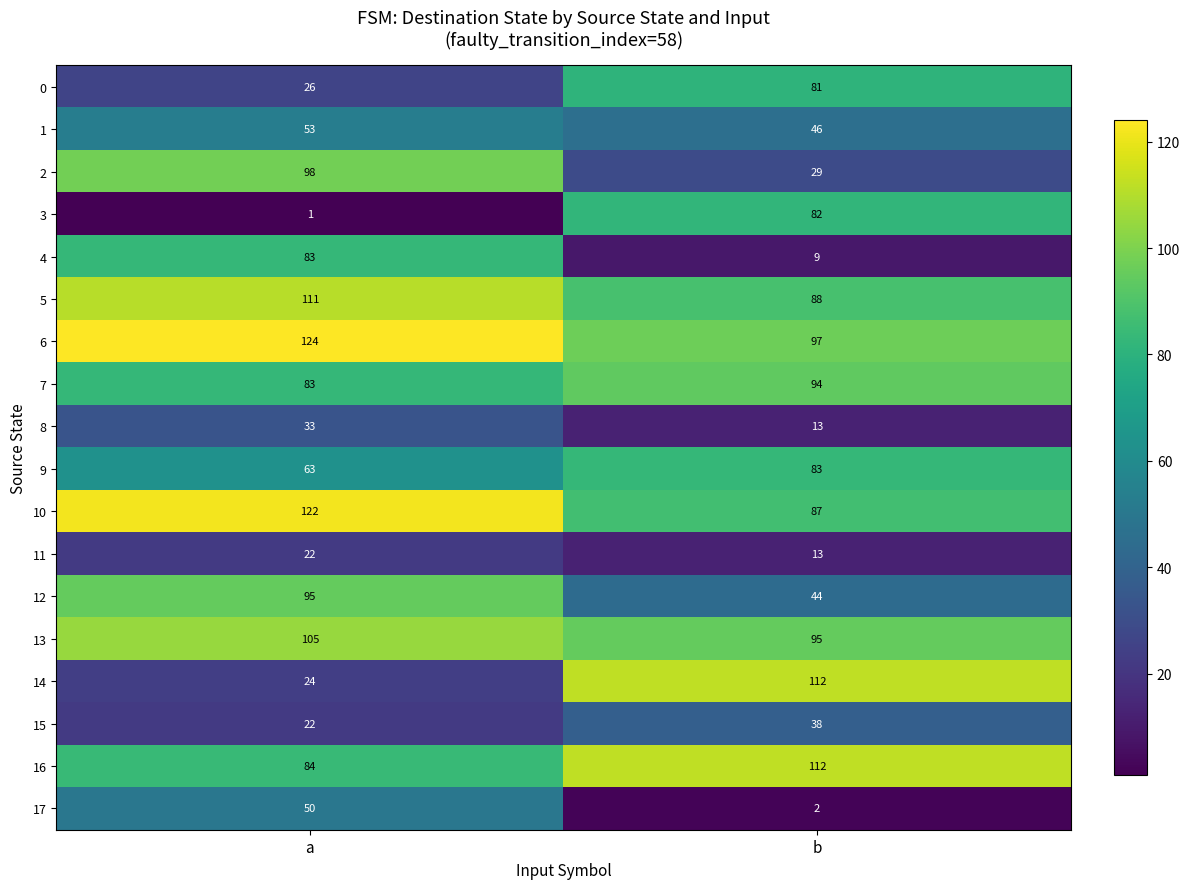

What is the maximum value shown in the chart?

124